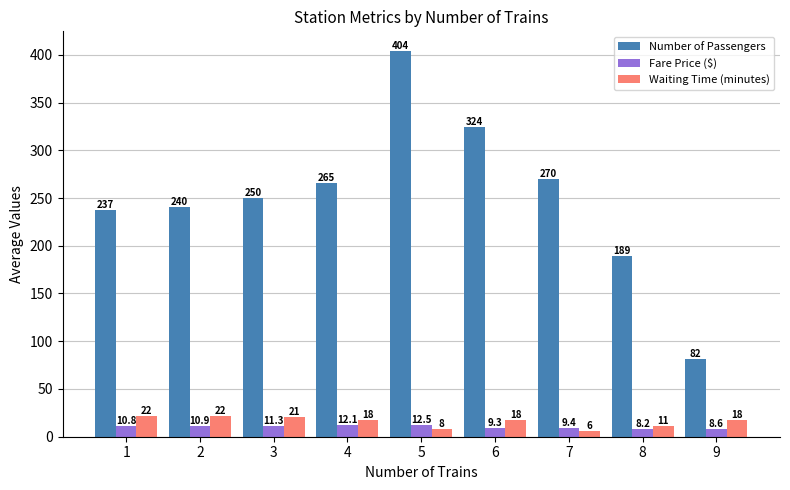

What is the maximum value shown in the chart?

404.3